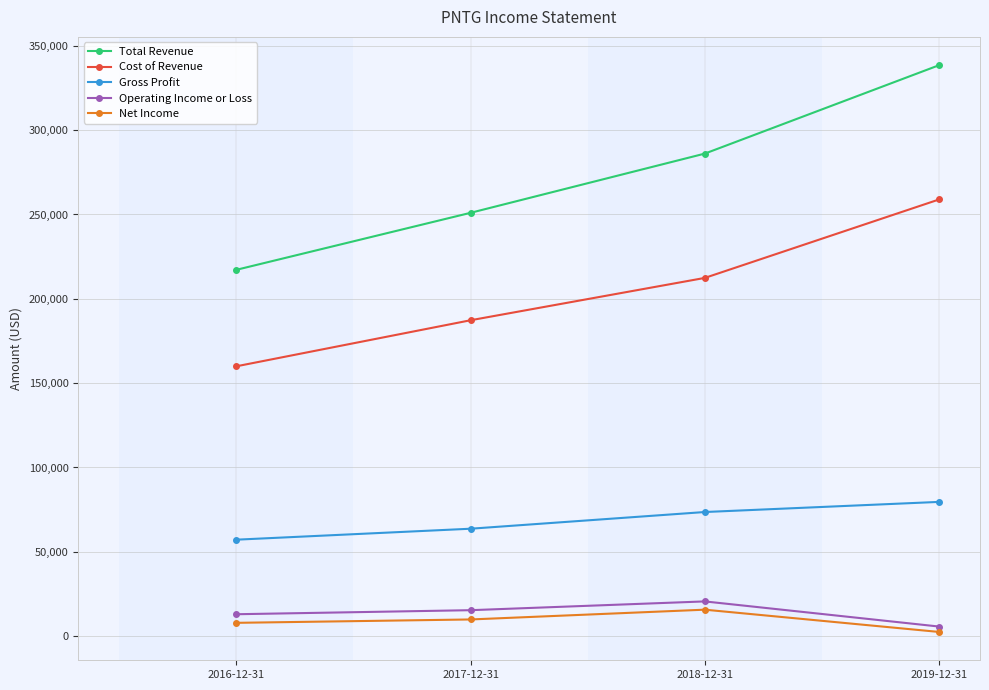

What is the approximate value of Net Income at 2017-12-31?

9900